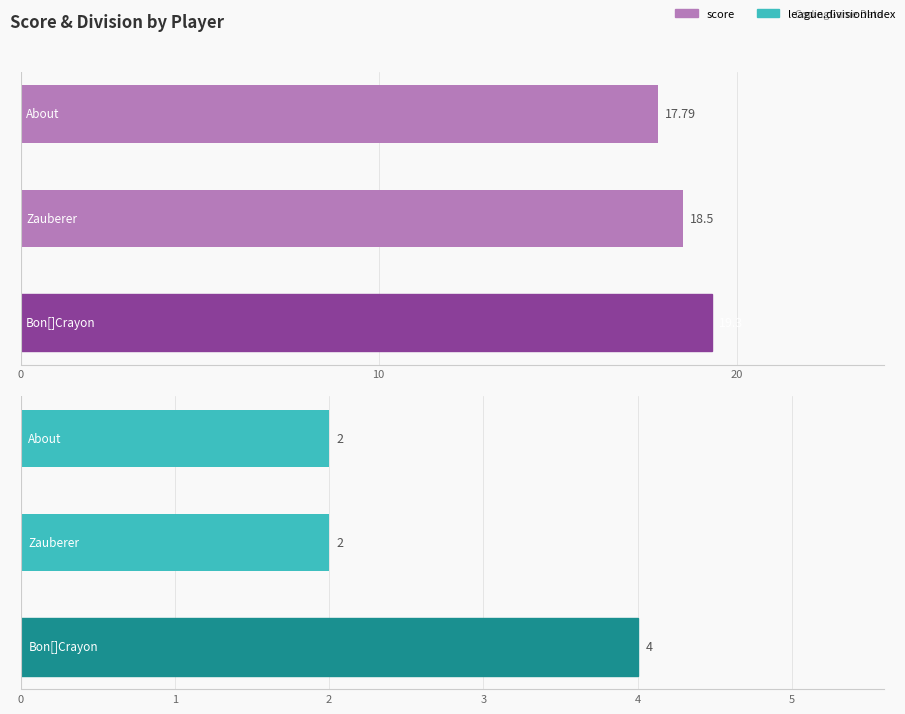

What is the average value of the league.divisionIndex series?

2.7